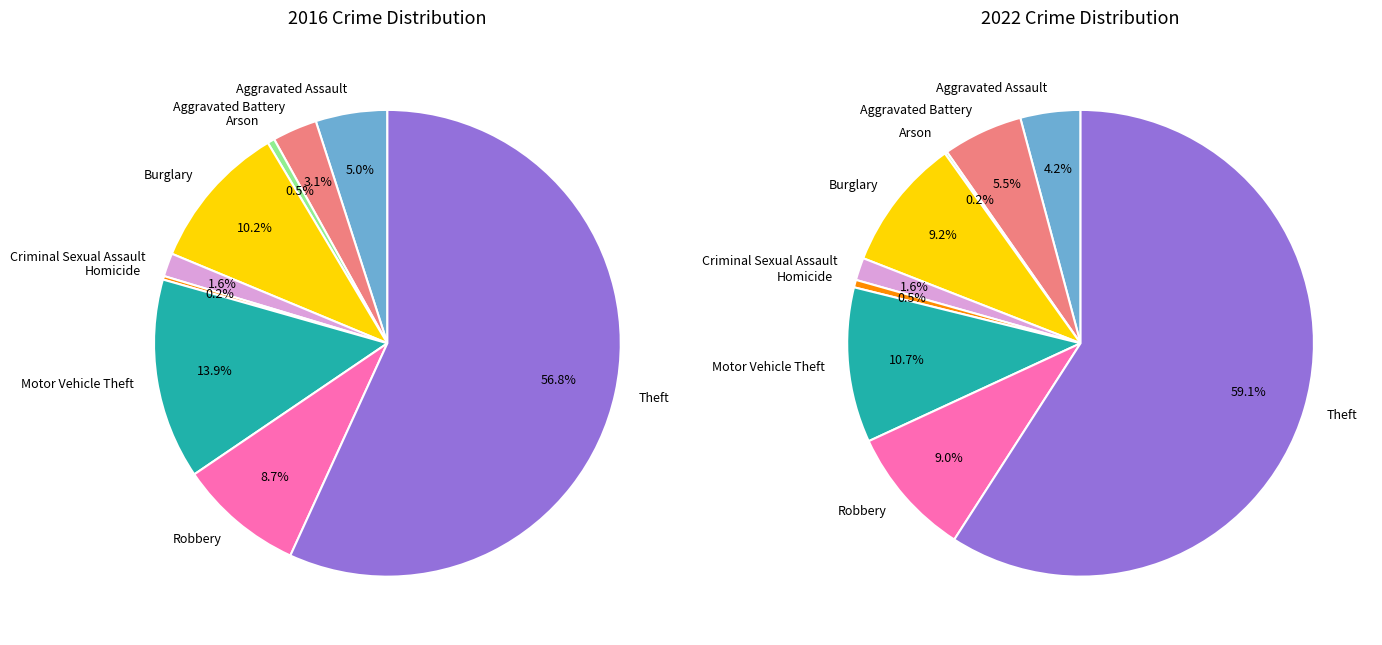

To the nearest percent, what is the average slice percentage?

11%